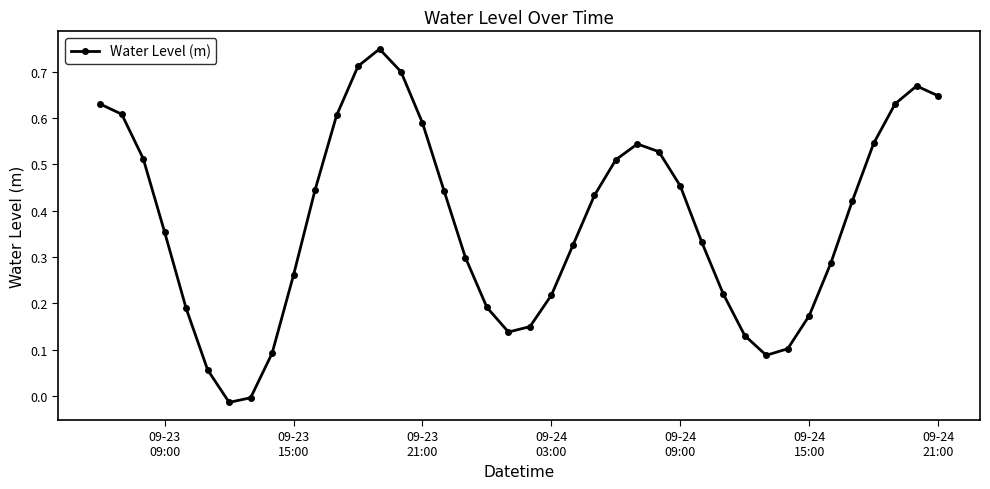

How many values are above zero?

38